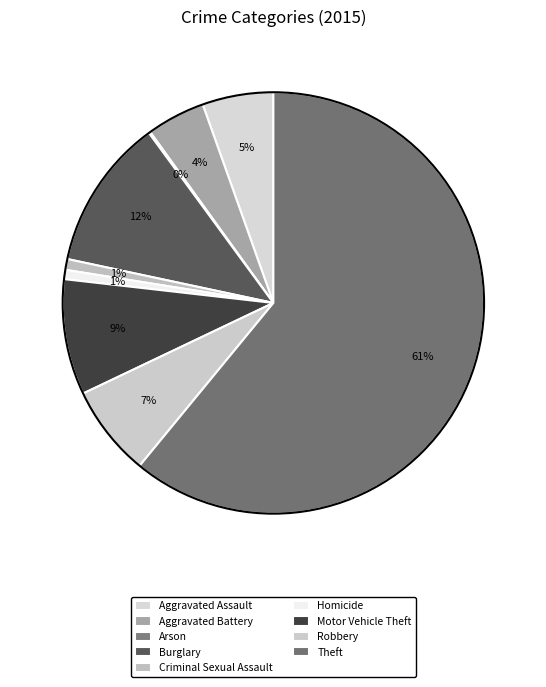

True or false: Aggravated Assault accounts for 18% of the total.

False